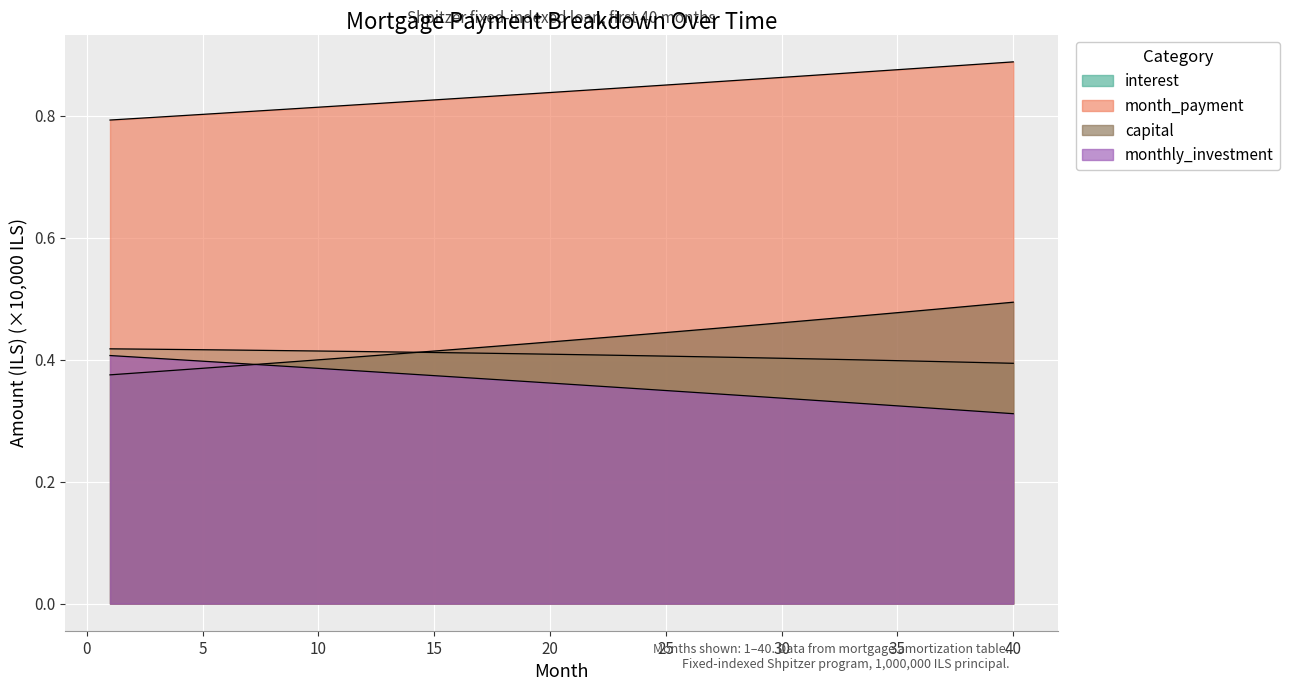

True or false: month_payment has a value of 0.9 at 33.

True